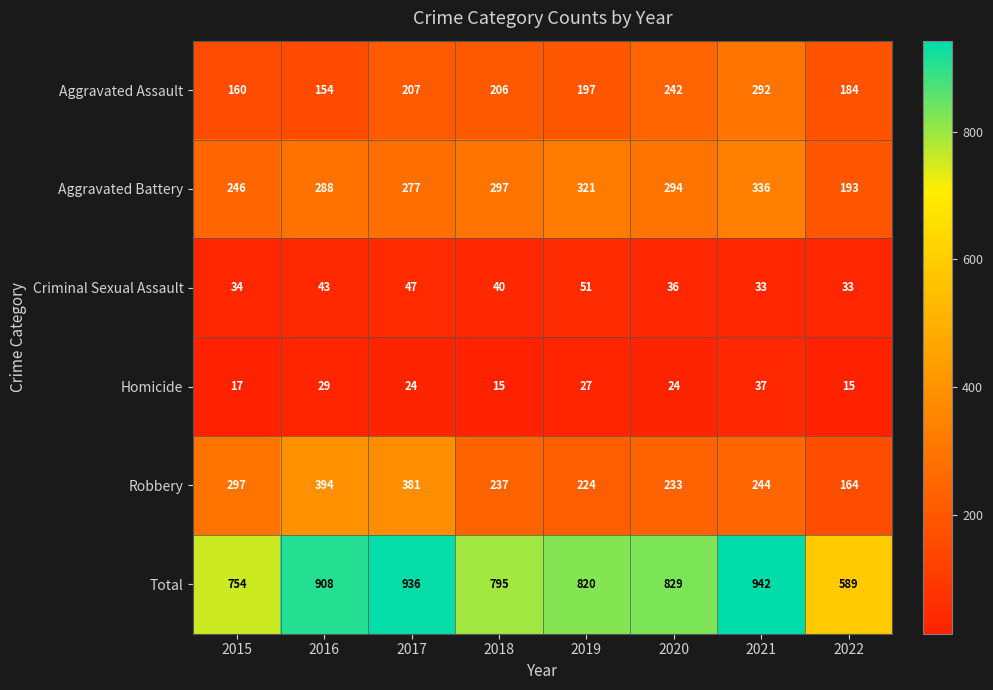

What is the sum of all Homicide values?

188